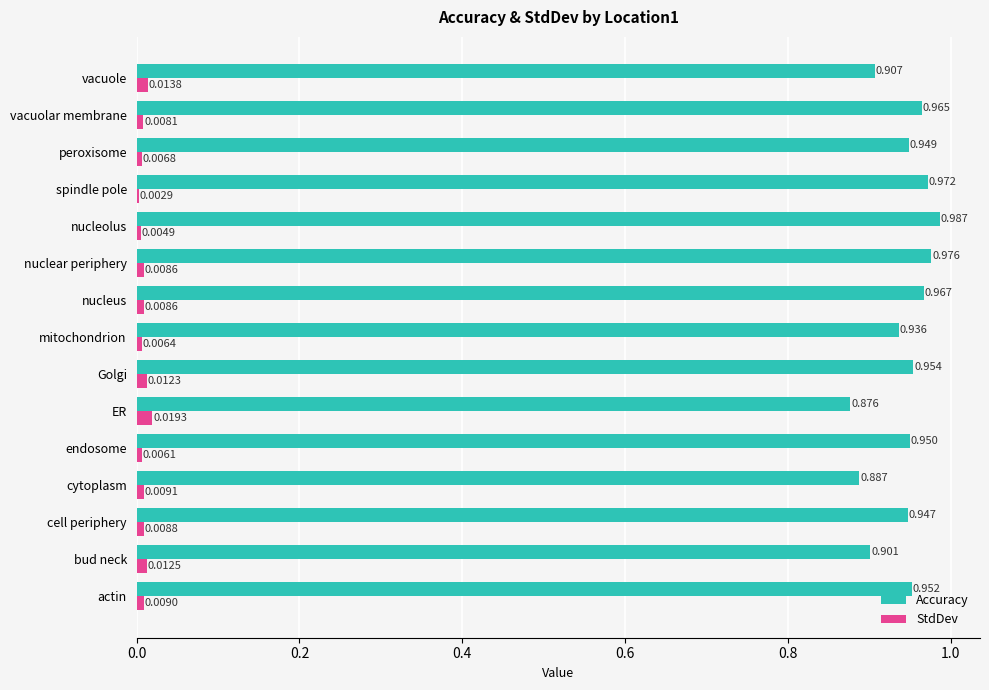

Which series changed the most between mitochondrion and spindle pole?

Accuracy